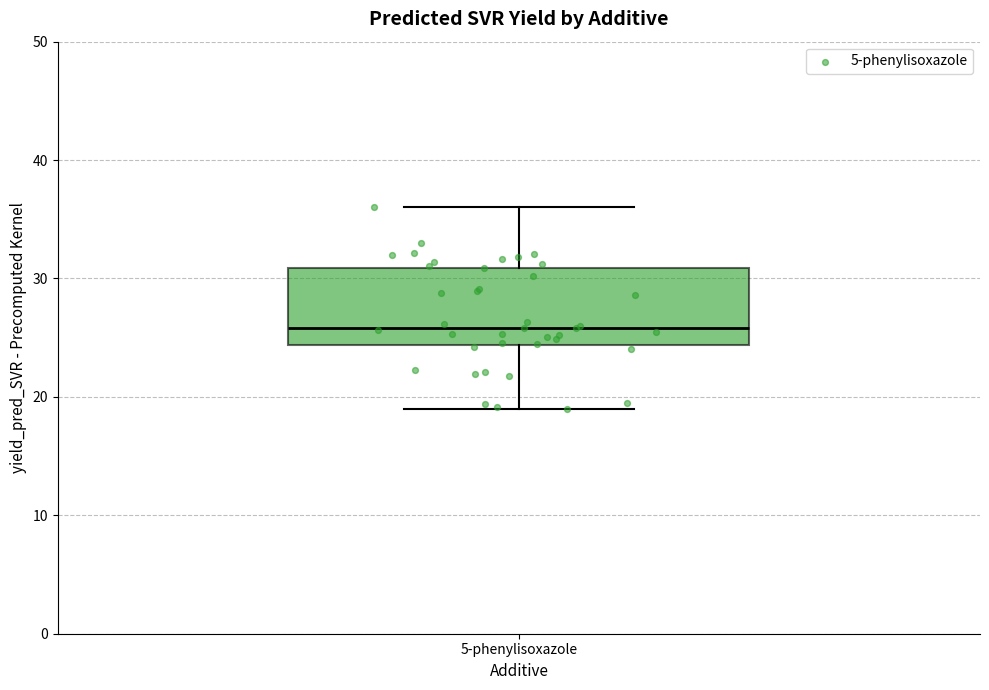

Transcribe this box plot: give where the median line is, the range the box spans, and where the two whiskers end, as read against the y-axis. The values are not printed on the chart, so give them approximately, as read against the axis.

median 26, box 24 to 31, whiskers 19 to 36